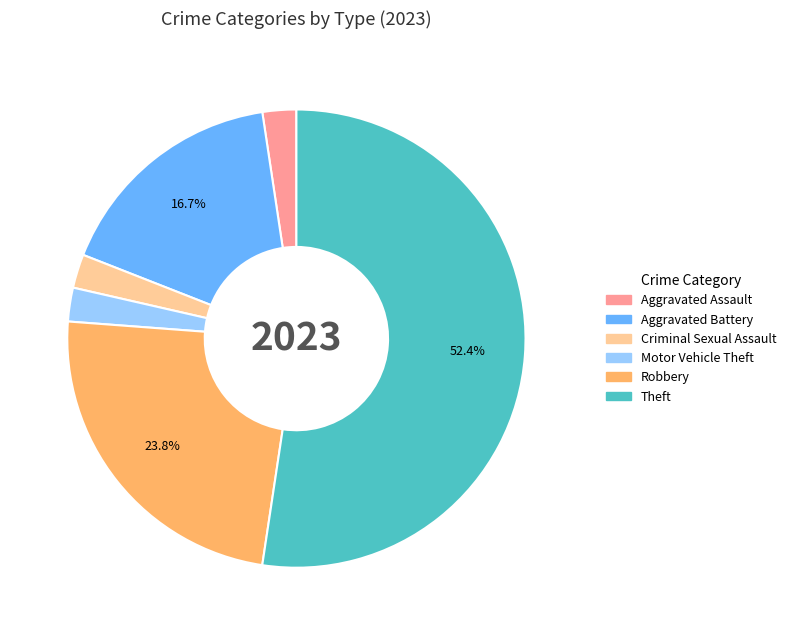

How many segments does this pie chart have?

6